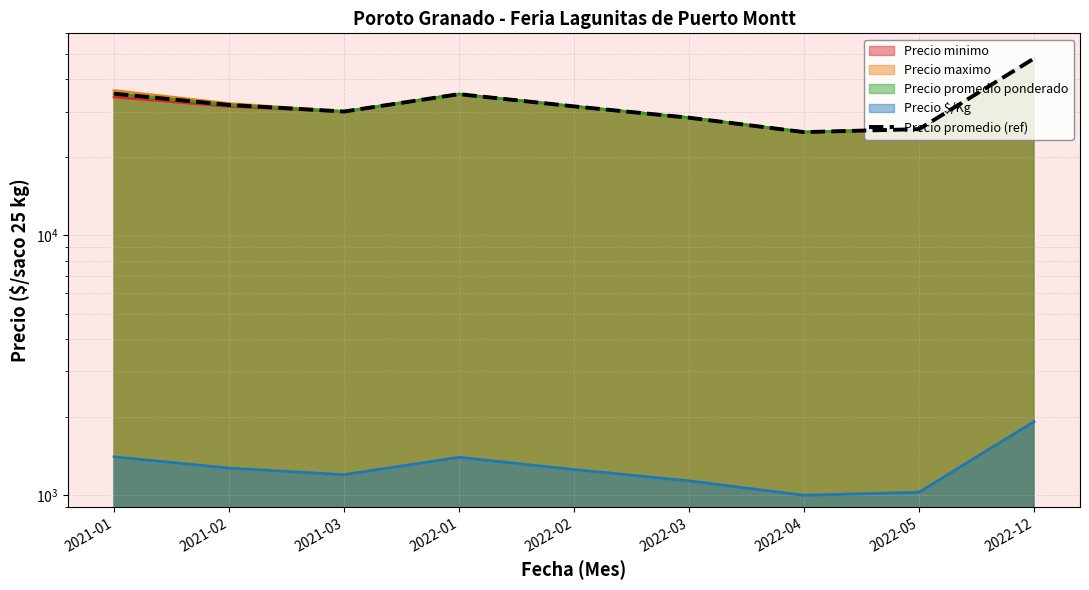

Where is the first local minimum?

2021-03